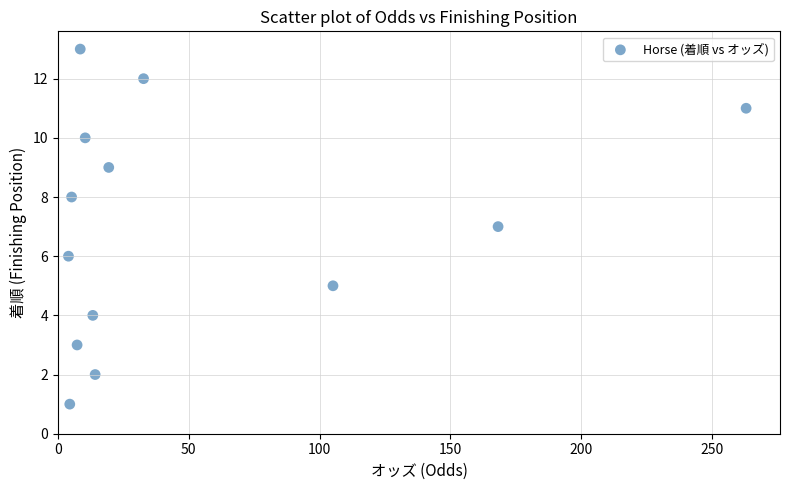

How many points are shown in the scatter plot?

13